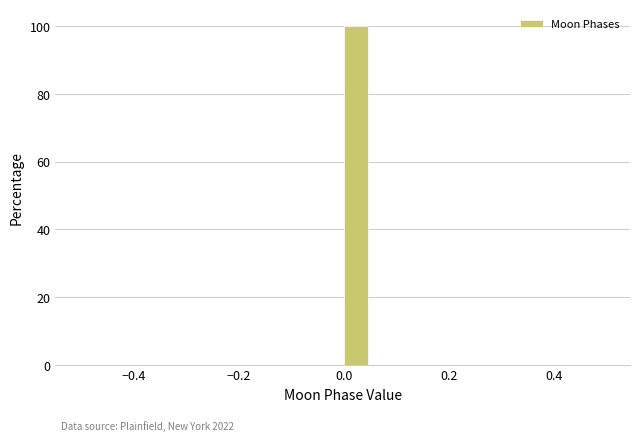

Around what value on the x-axis is the tallest bar? Give the approximate position of its centre, as read against the axis.

0.02